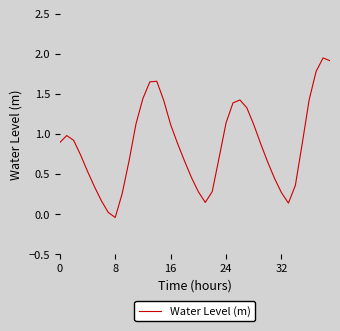

What is the difference between the maximum and minimum values?

2.0